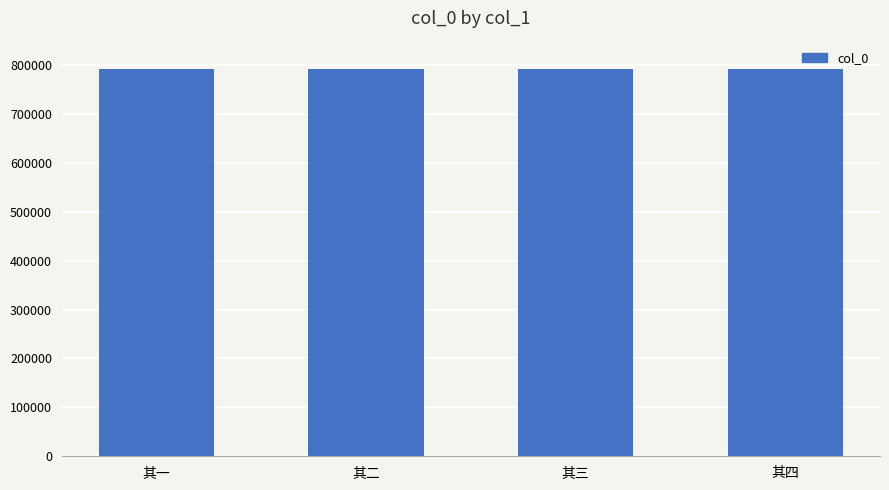

What position from the left is 其一?

1